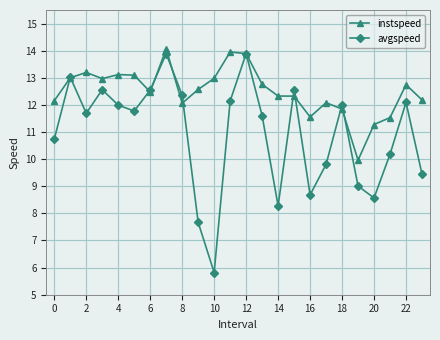

What is the value of the instspeed point at the 1st from the left?

12.2